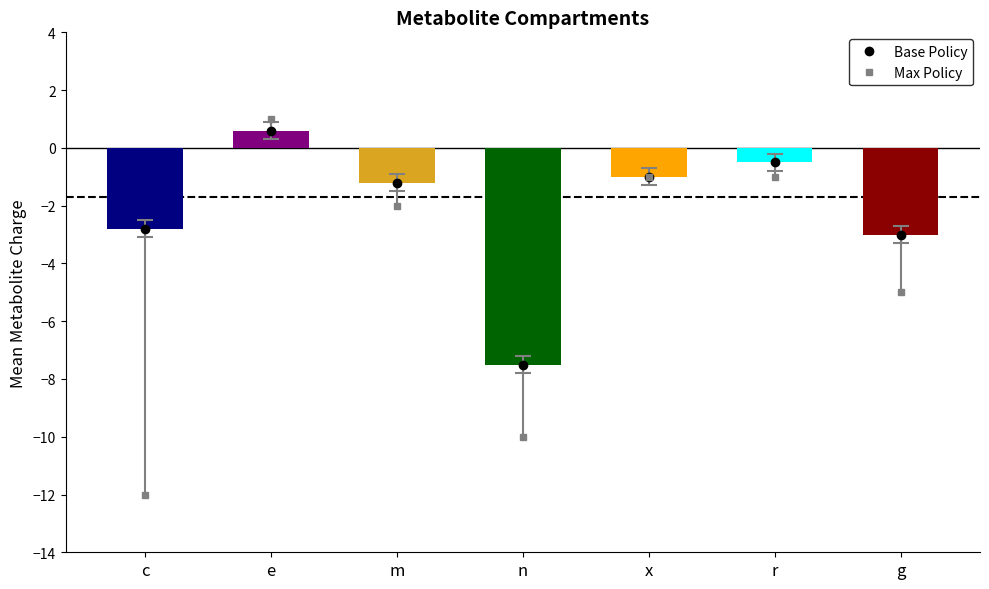

Which category has the lowest value in the Min Charge series?

c